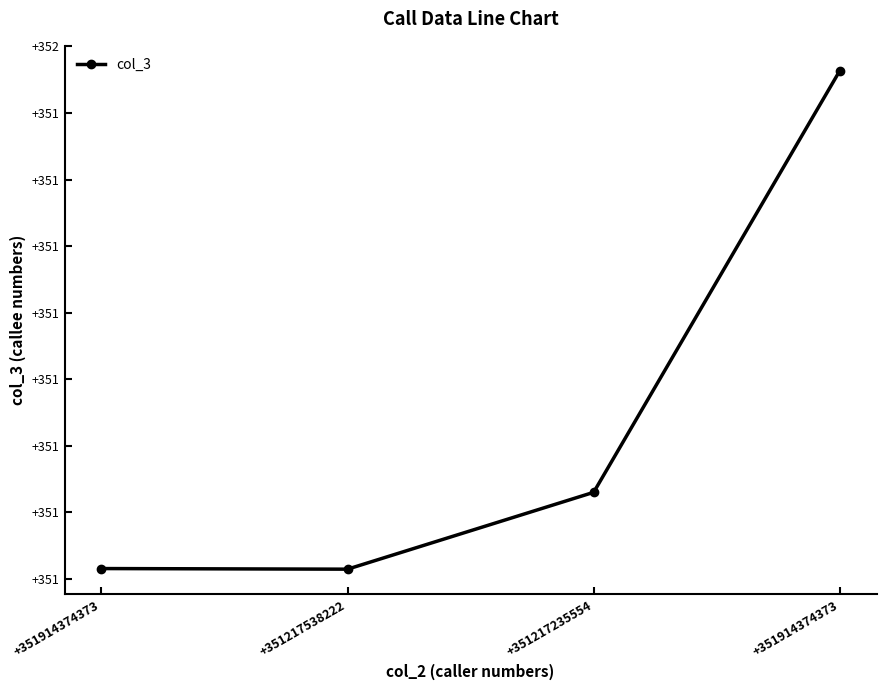

The chart shows a value of 132845187260 at +351217538222. True or false?

False